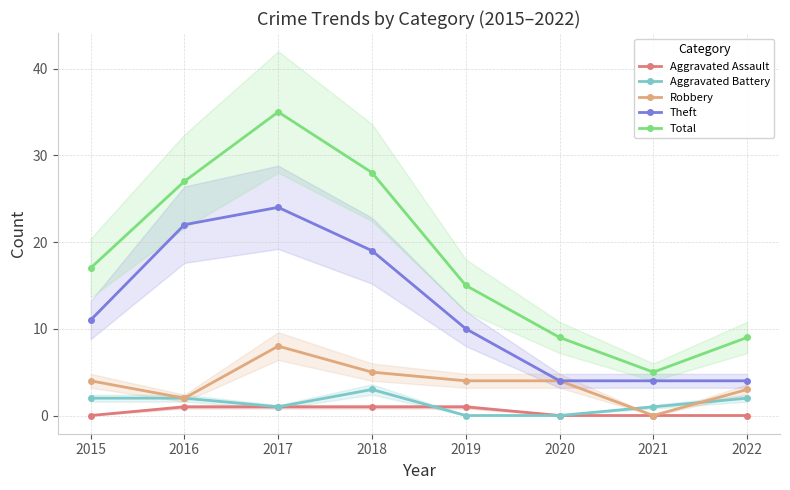

What is the greatest value displayed?

35